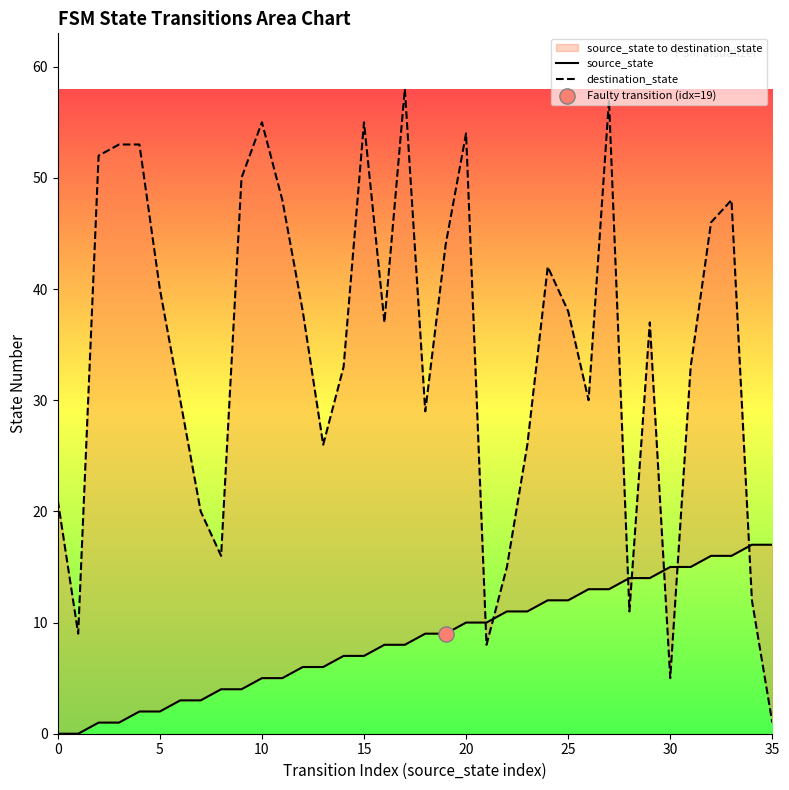

What are all the series names shown in the legend?

source_state, destination_state